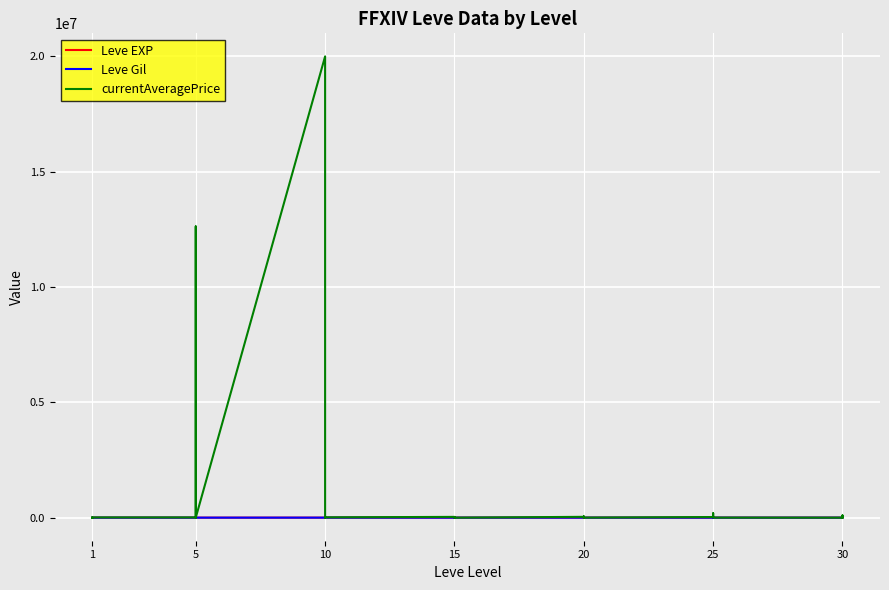

What is the difference between the highest and lowest values at 5?

10212.5